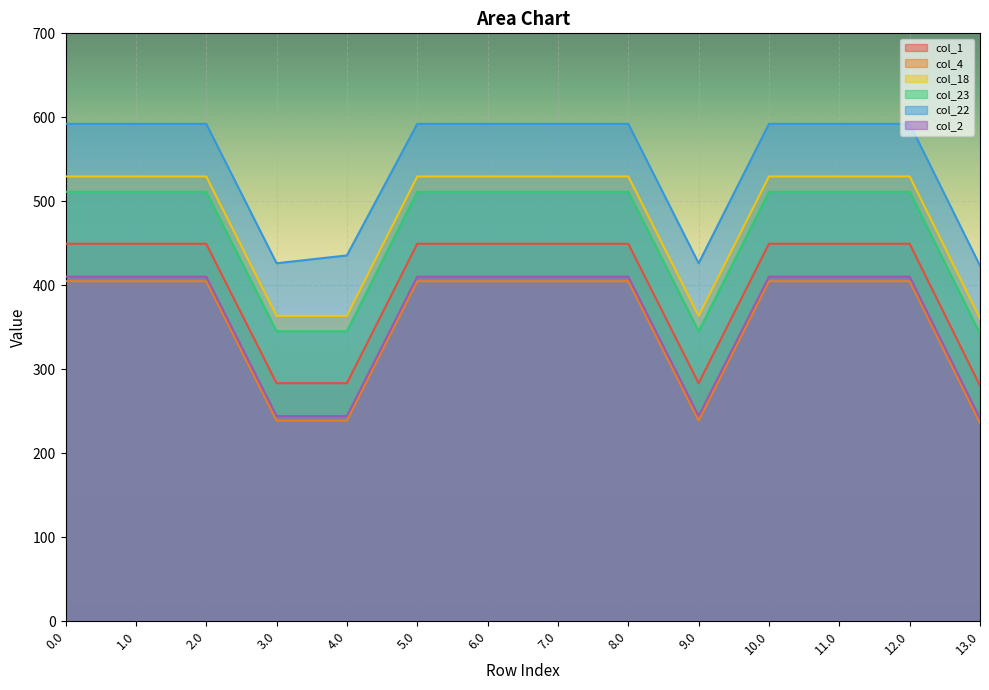

What is the difference between the second highest and second lowest values in the col_22 series?

166.0